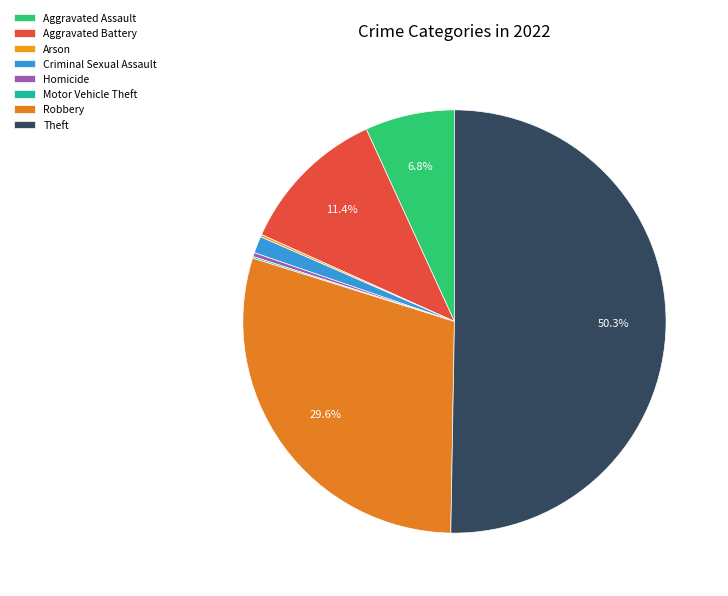

What percentage is the Theft slice, to the nearest percent?

50%